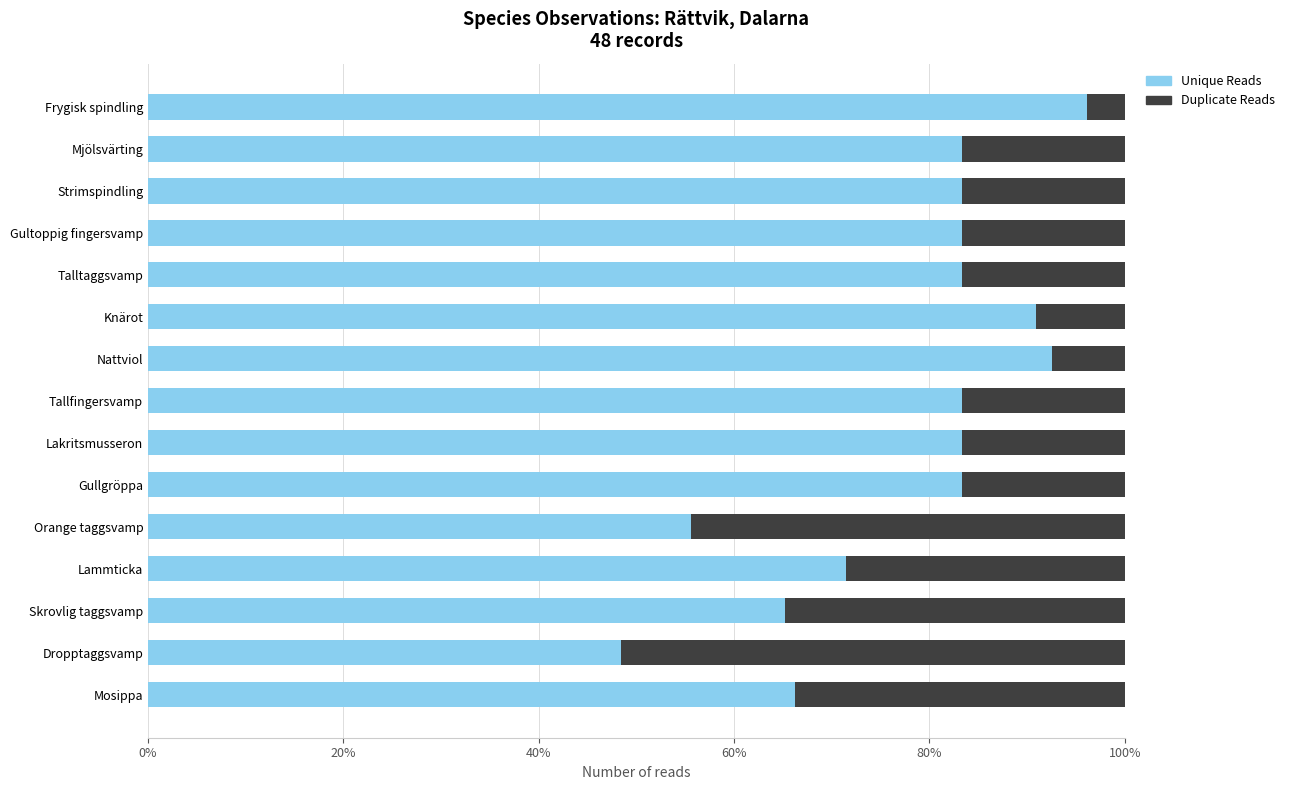

What is the approximate value of Unique Reads at Dropptaggsvamp?

48.4